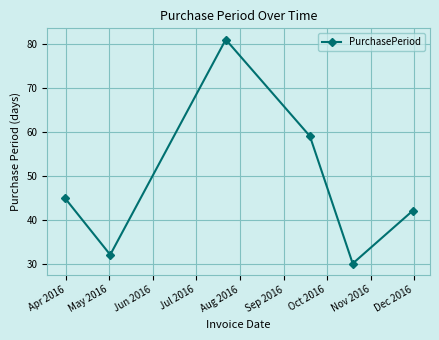

True or false: the data has more than 2 interior local peaks.

False